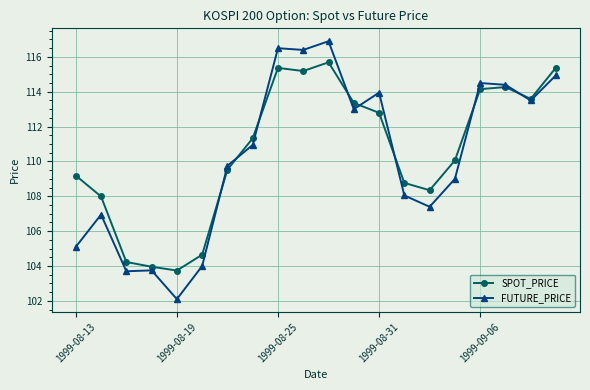

Which series has the largest range (max minus min)?

FUTURE_PRICE